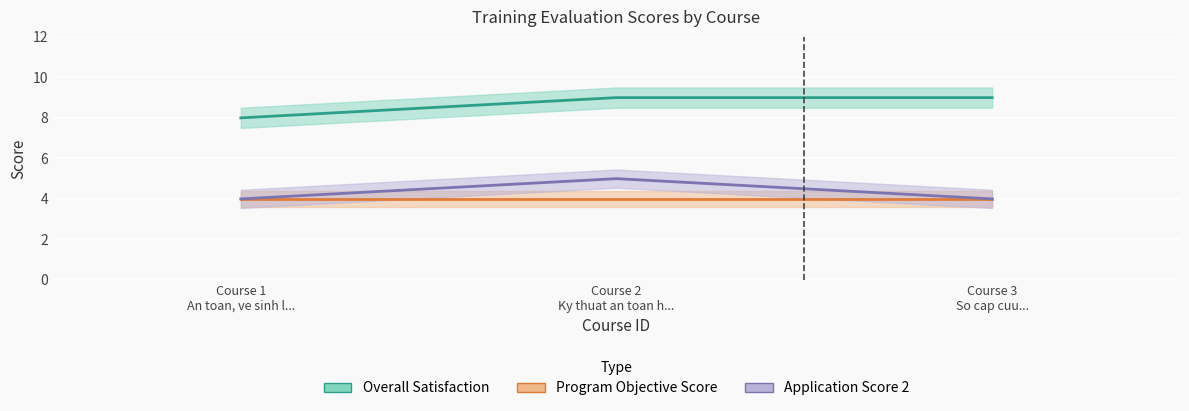

True or false: Program Objective Score has a value of 4 at 2.

True